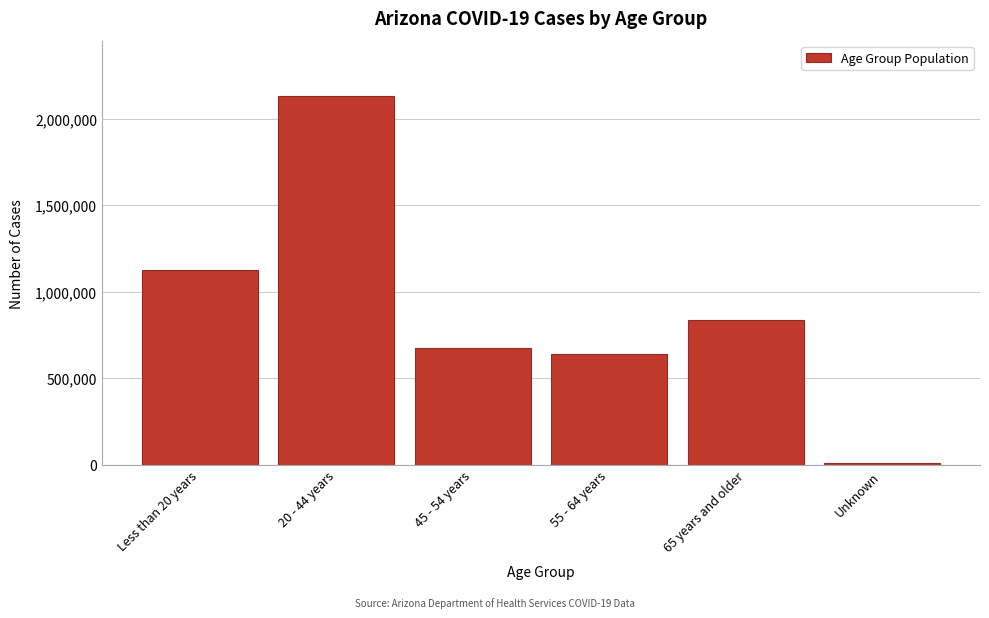

Reading right to left, extract all data points from this chart.

Unknown=11559	65 years and older=838142	55 - 64 years=637642	45 - 54 years=673737	20 - 44 years=2131208	Less than 20 years=1124713